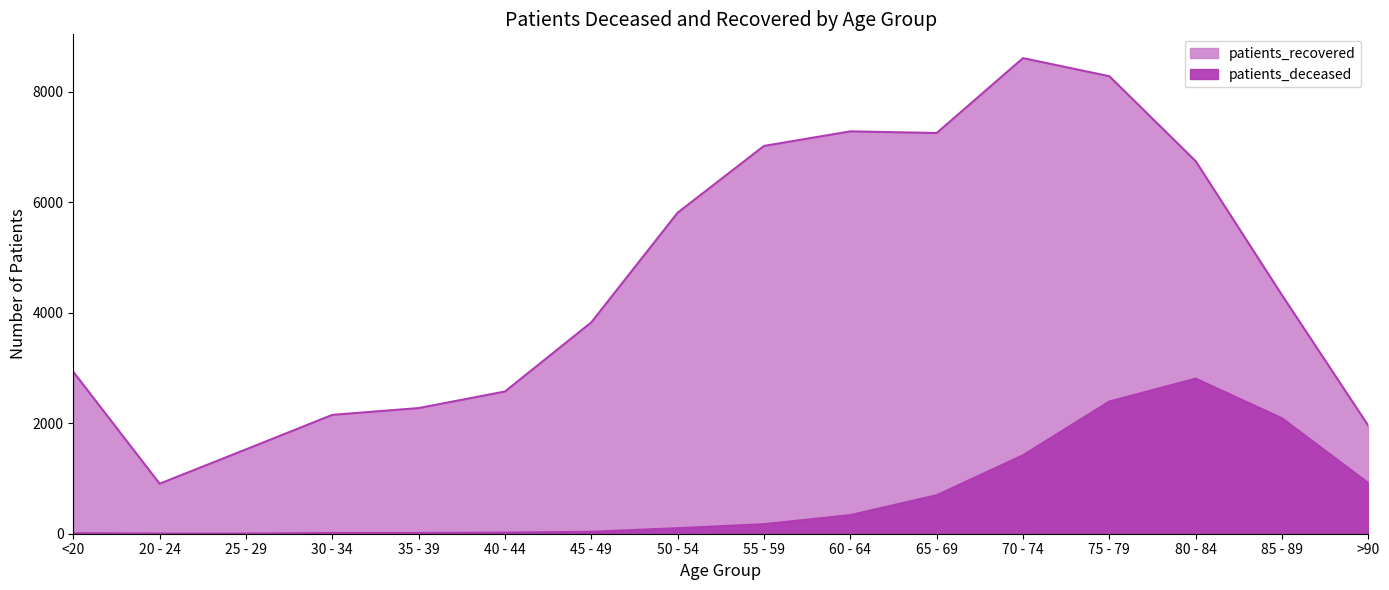

List the series in order of their overall mean, lowest first.

patients_deceased, patients_recovered